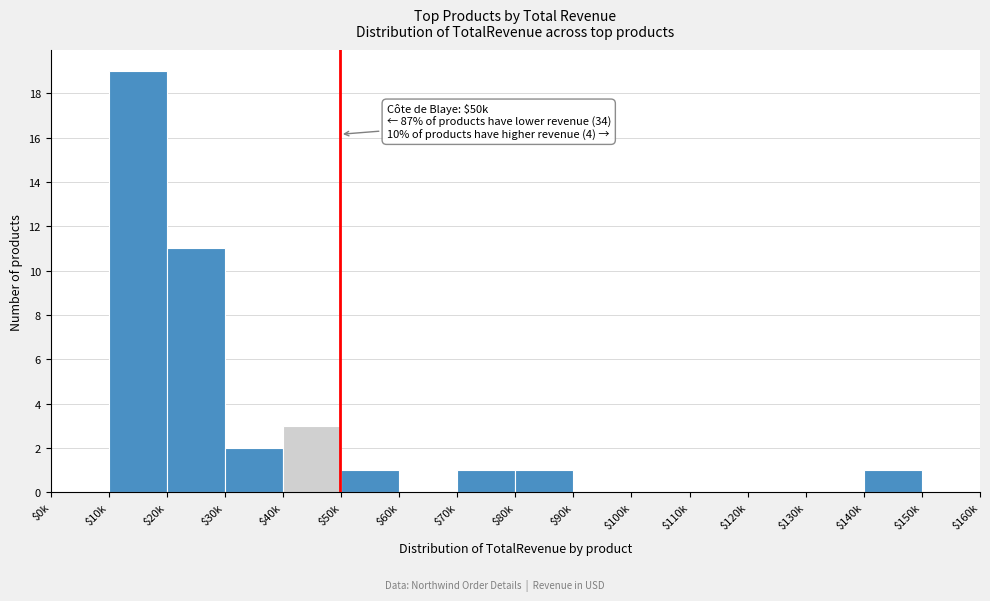

What is the sum of all values?

39